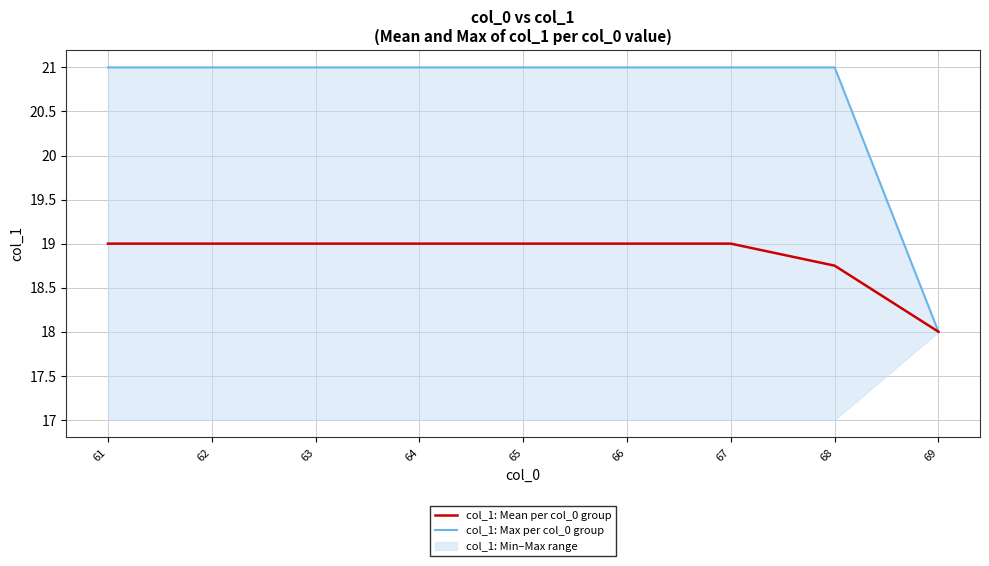

Which has a higher value, 67 or 62?

67